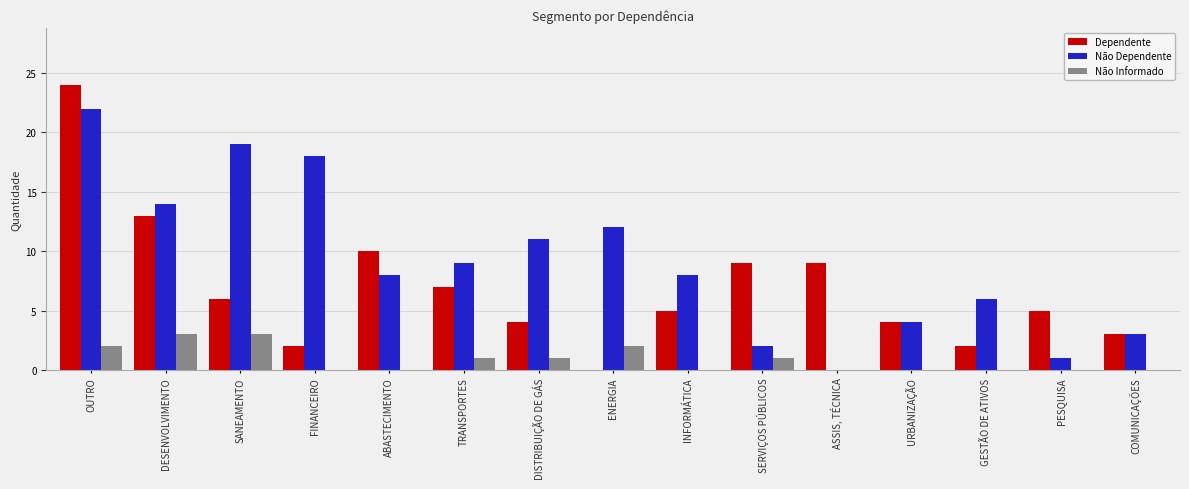

Which category has the highest value in the Dependente series?

OUTRO